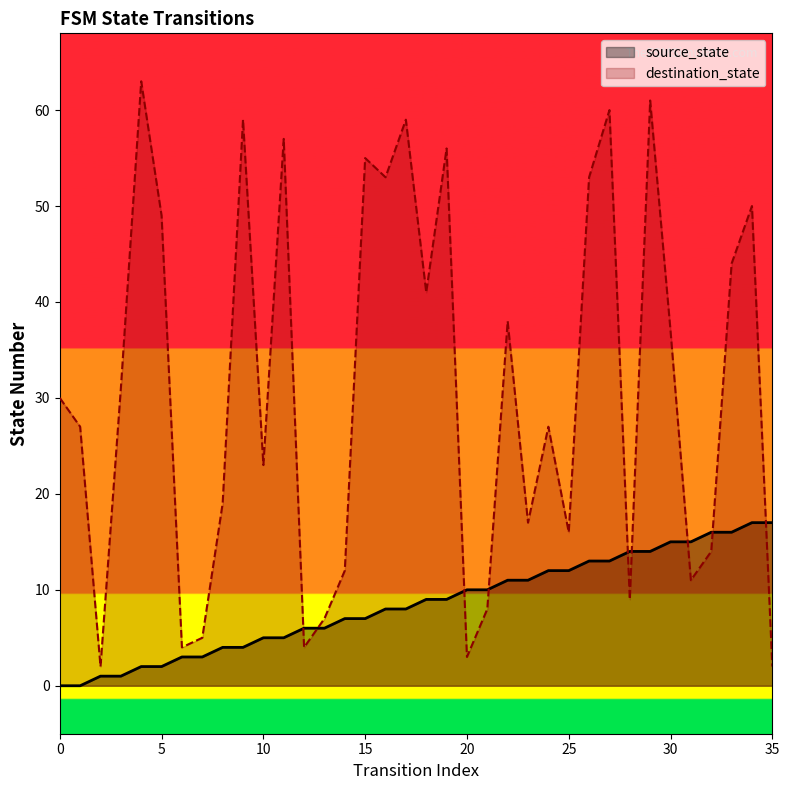

Which series has the largest total across all categories?

destination_state